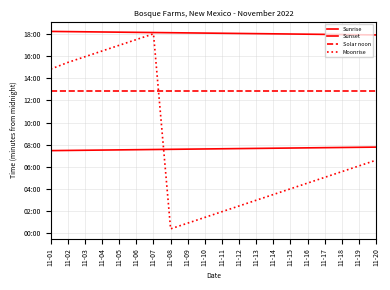

What is the difference between the maximum and minimum values in the Sunrise series?

19